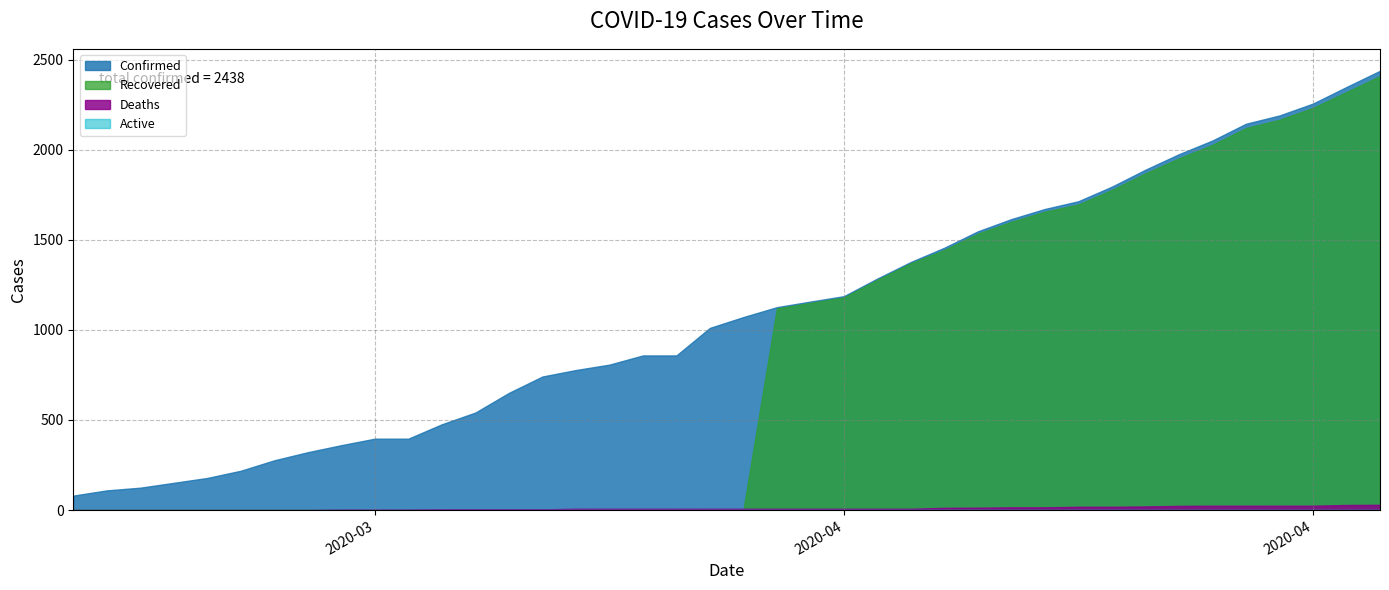

Does the chart have visible grid lines?

Yes